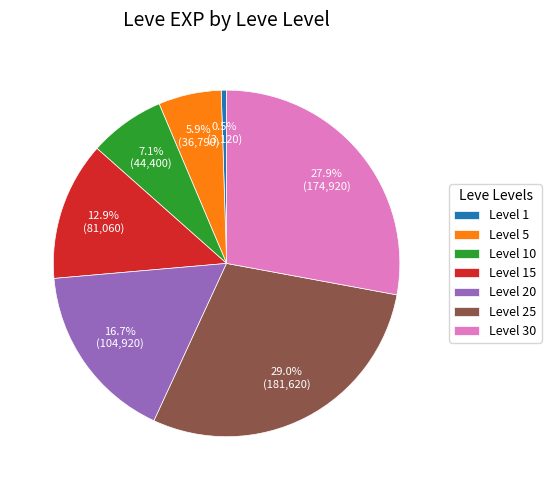

Combined, do Level 25 and Level 10 account for over 50%?

No